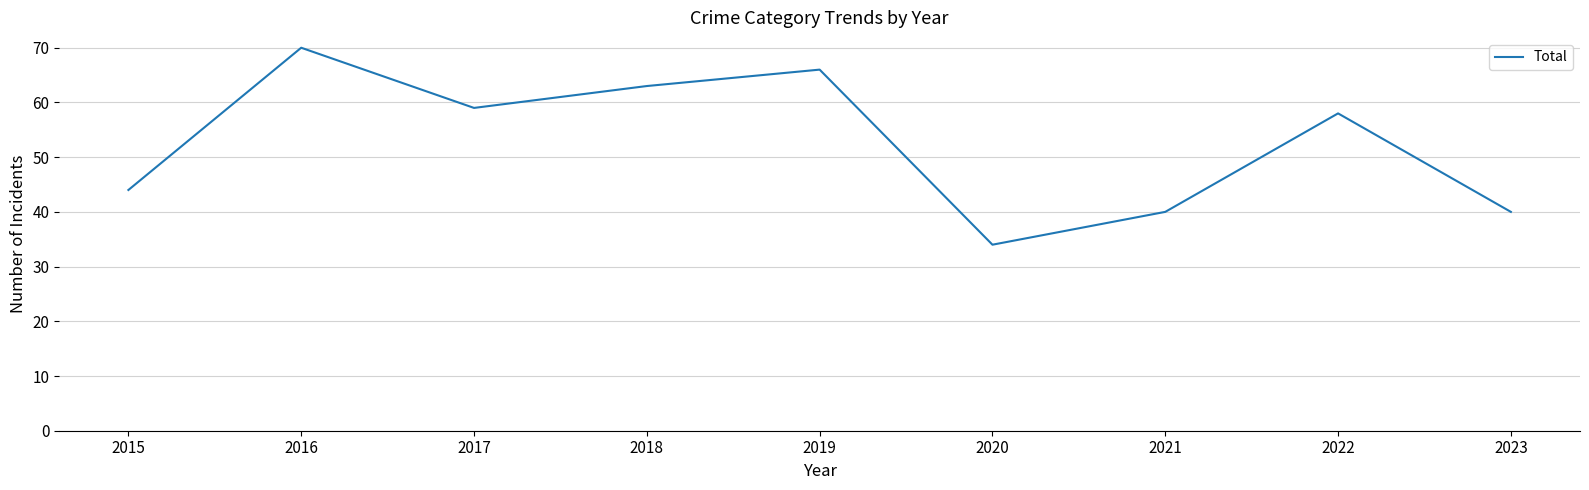

What is the average value?

53